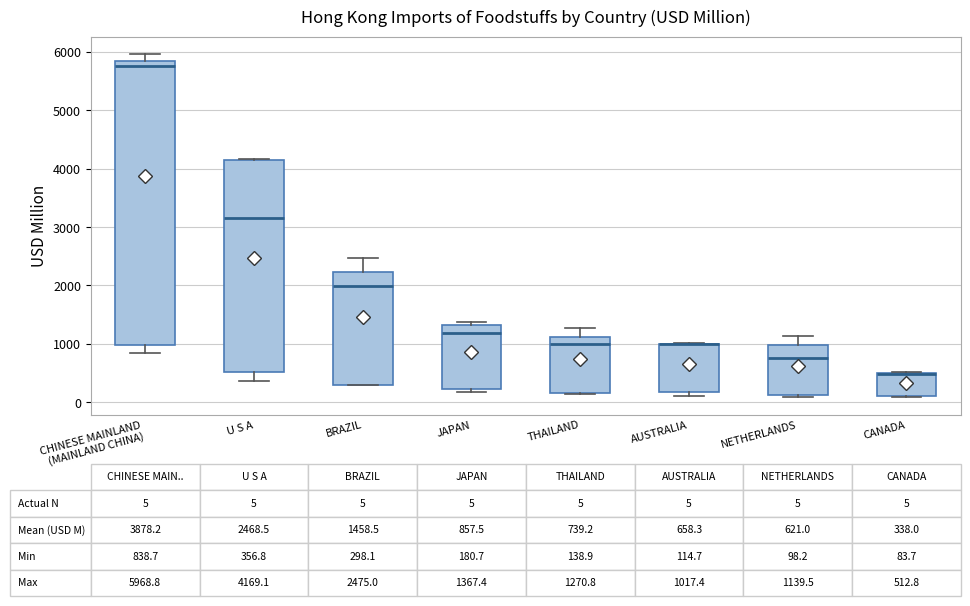

Comparing the boxes themselves (not the whiskers), which one is the tallest?

CHINESE MAINLAND (MAINLAND CHINA)